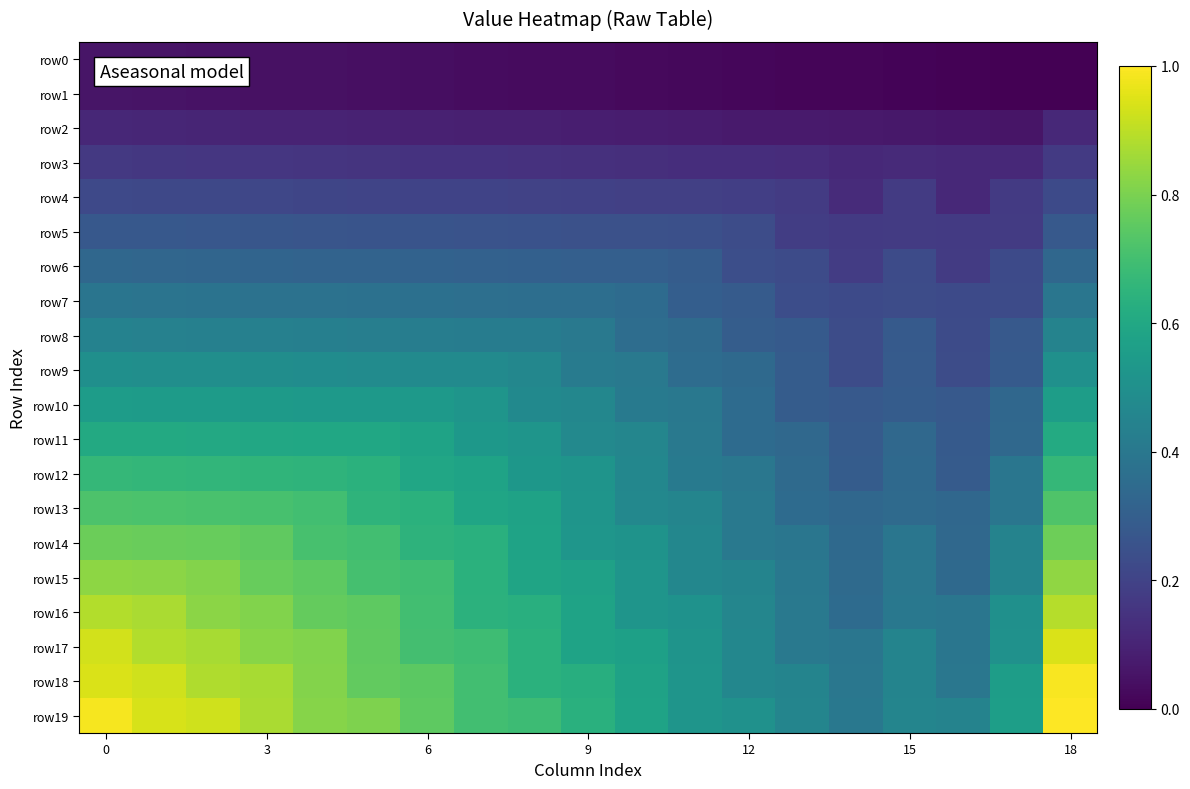

How many series are shown in this chart?

20